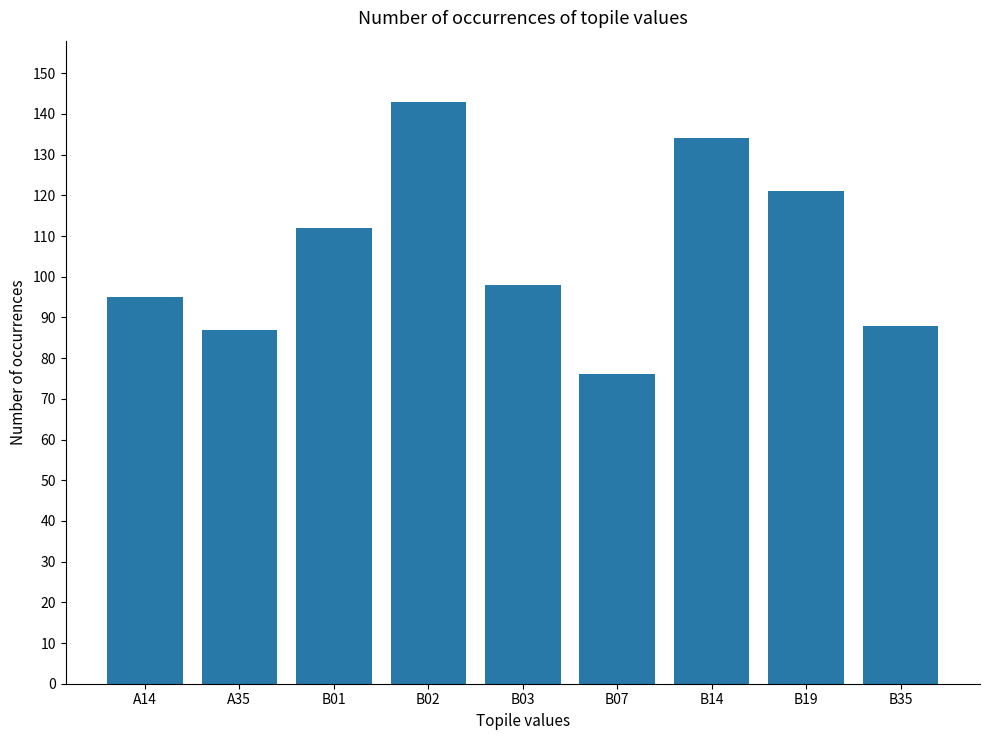

What is the difference between the values at A14 and B07?

19